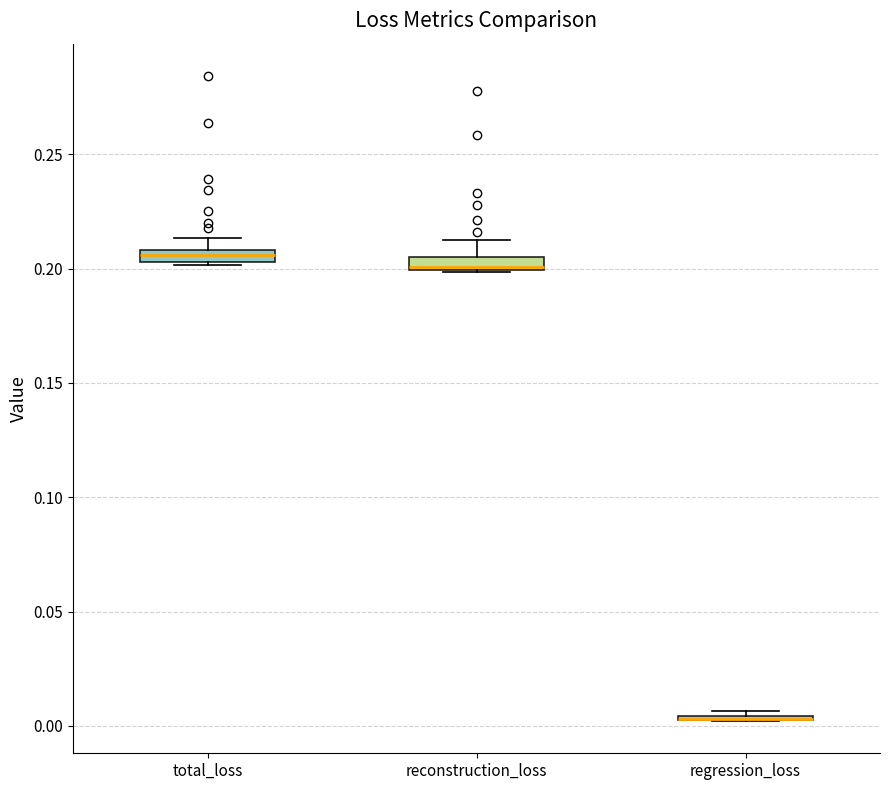

Where does the upper whisker of the box for total_loss end on the y-axis? The values are not printed on the chart, so give them approximately, as read against the axis.

0.215